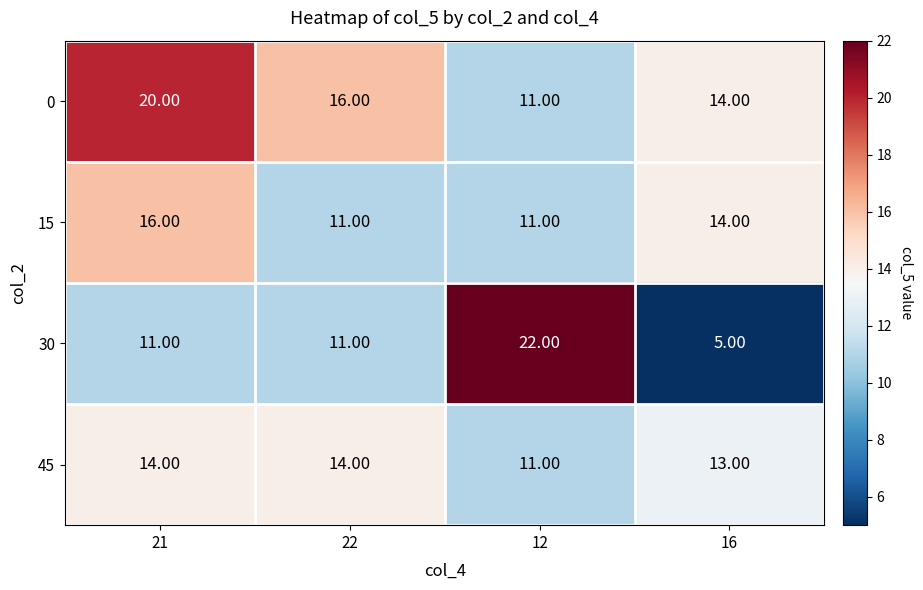

At which category is the sum across all series the highest?

21